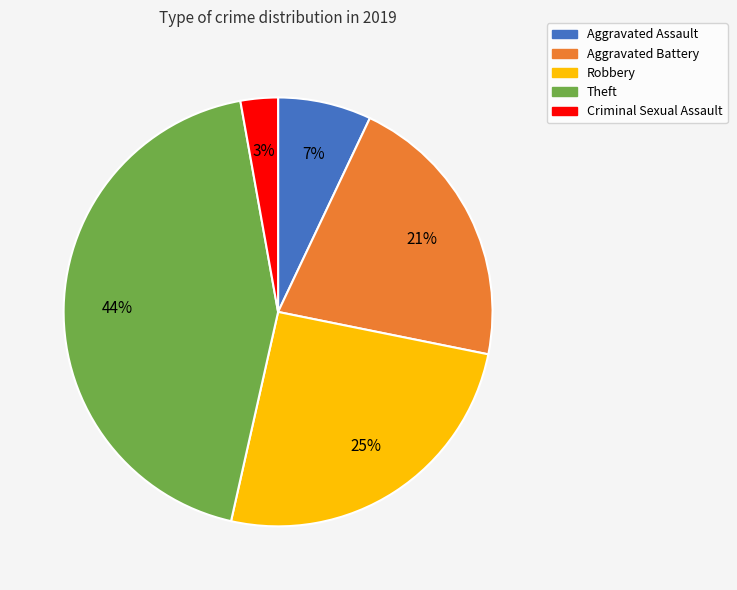

Which slice is the smallest?

Criminal Sexual Assault